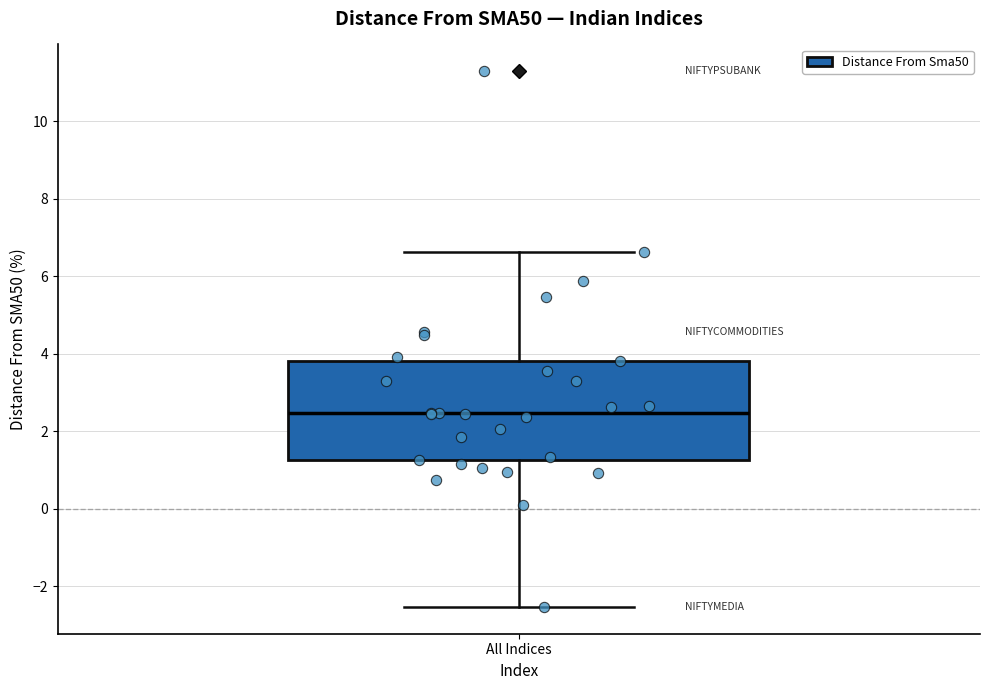

Read this box plot against the y-axis: the position of the median line, the range covered by the box, and the ends of both whiskers. The values are not printed on the chart, so give them approximately, as read against the axis.

median 2.4, box 1.2 to 3.8, whiskers -2.6 to 6.6